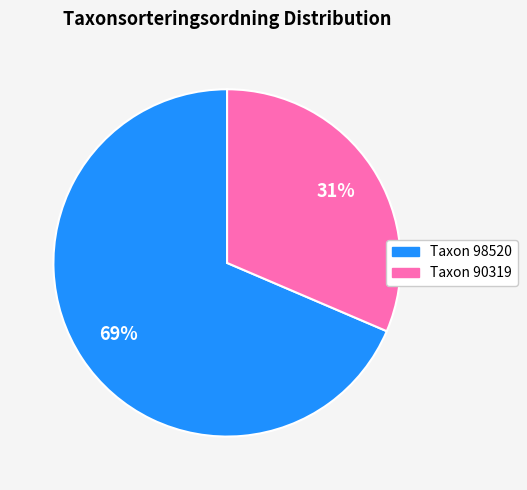

Is there a majority slice in this chart?

Yes